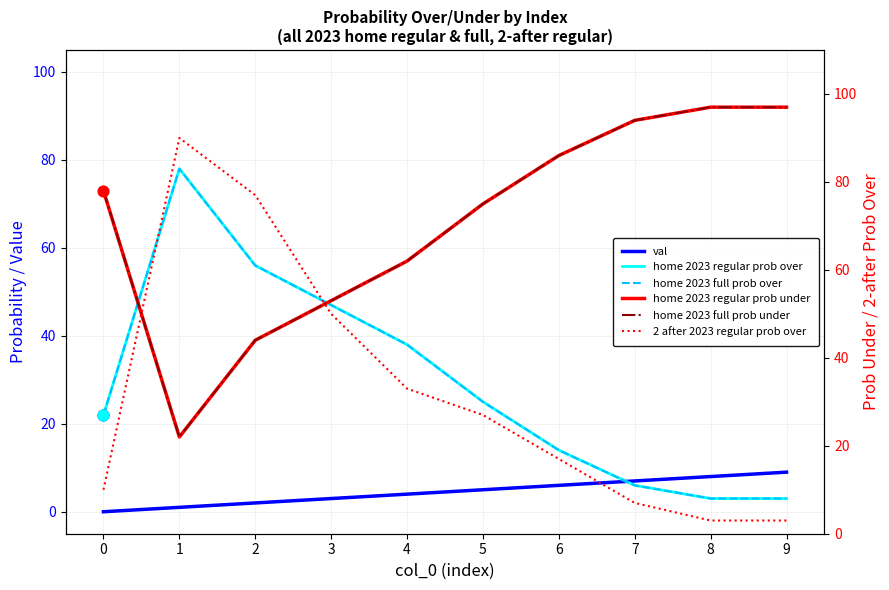

Which series has the widest spread of Y values?

2 after 2023 regular prob over